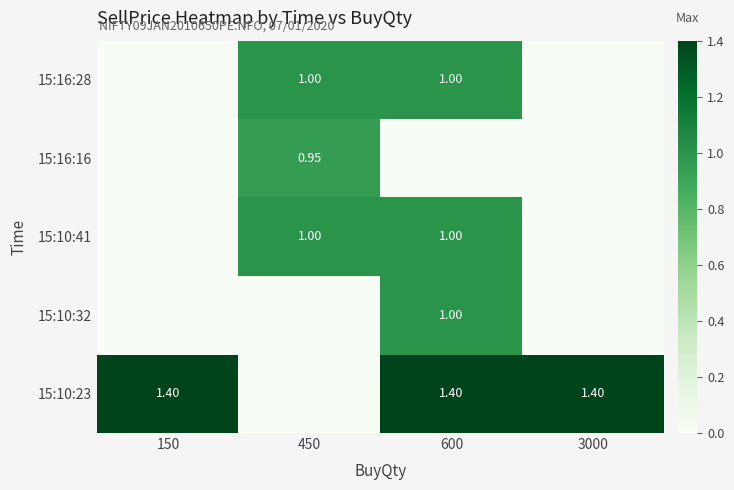

How many series are shown in this chart?

5